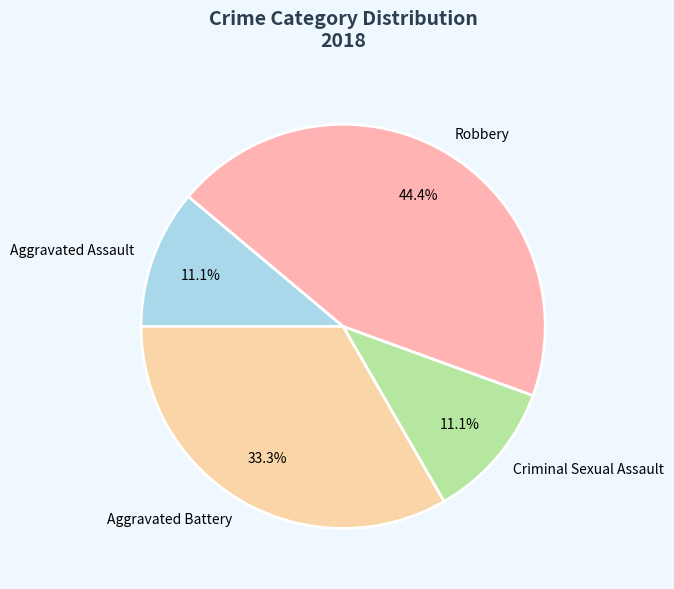

How many slices are in this pie chart?

4